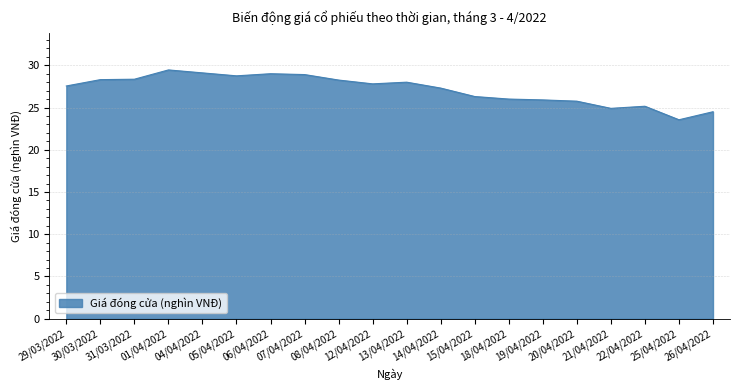

What is the smallest value displayed?

23.6